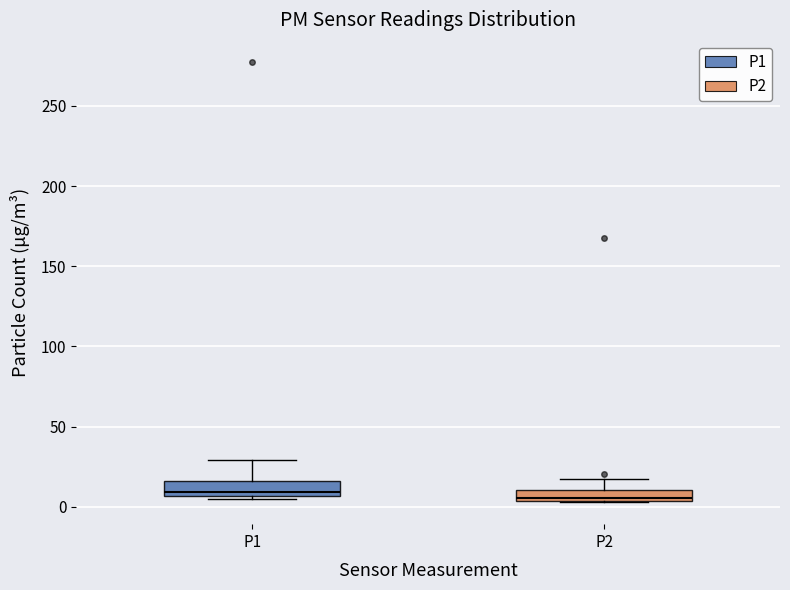

Where does the upper whisker of the box for P1 end on the y-axis? The values are not printed on the chart, so give them approximately, as read against the axis.

30